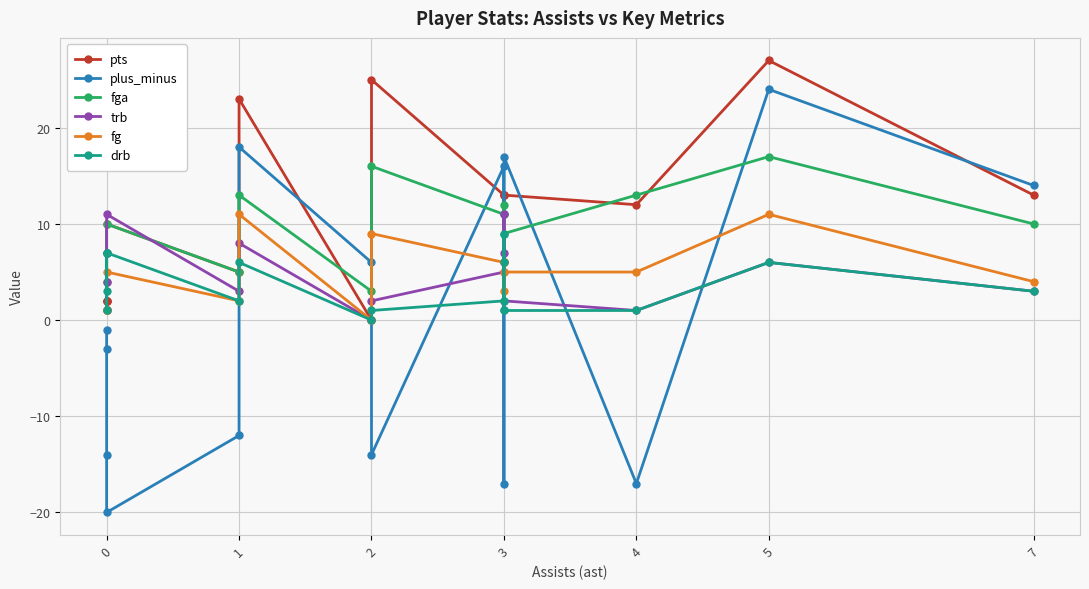

Which series ends up on top after the final intersection of fga and plus_minus?

plus_minus